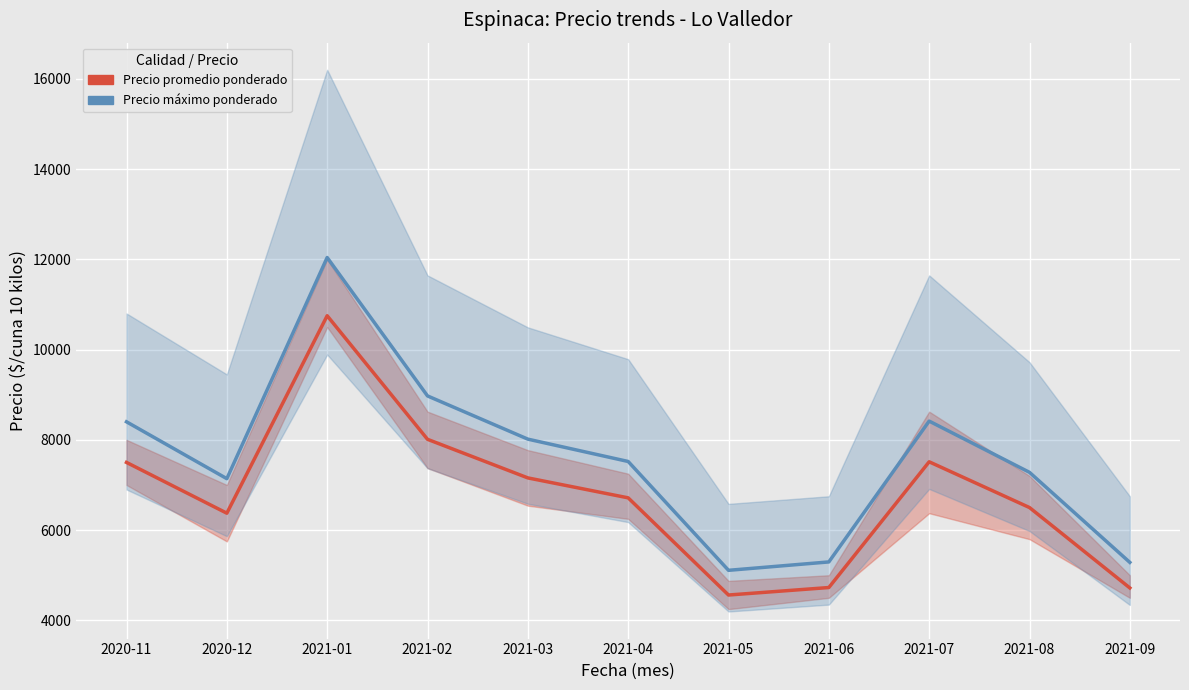

True or false: Precio promedio ponderado and Precio máximo ponderado intersect in this chart.

False